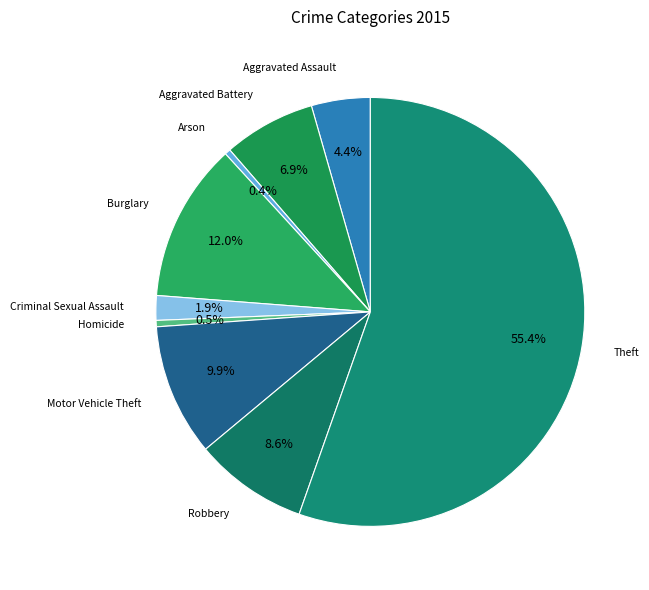

Which category accounts for the majority?

Theft